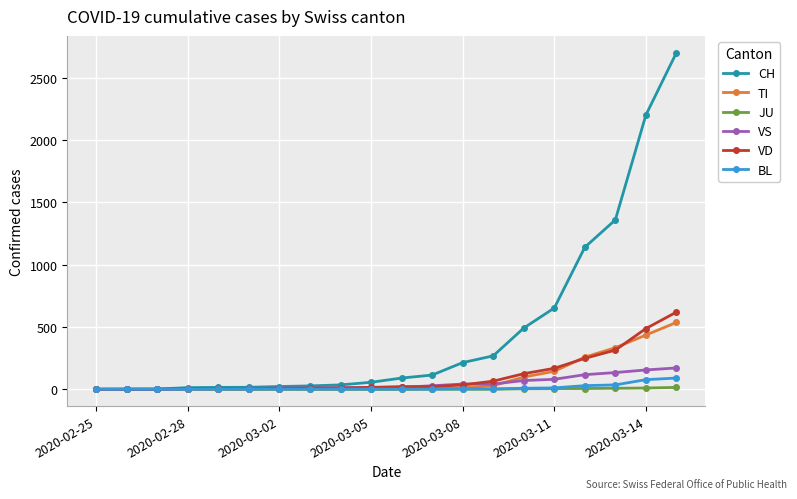

At how many categories does at least one series exceed 926?

4